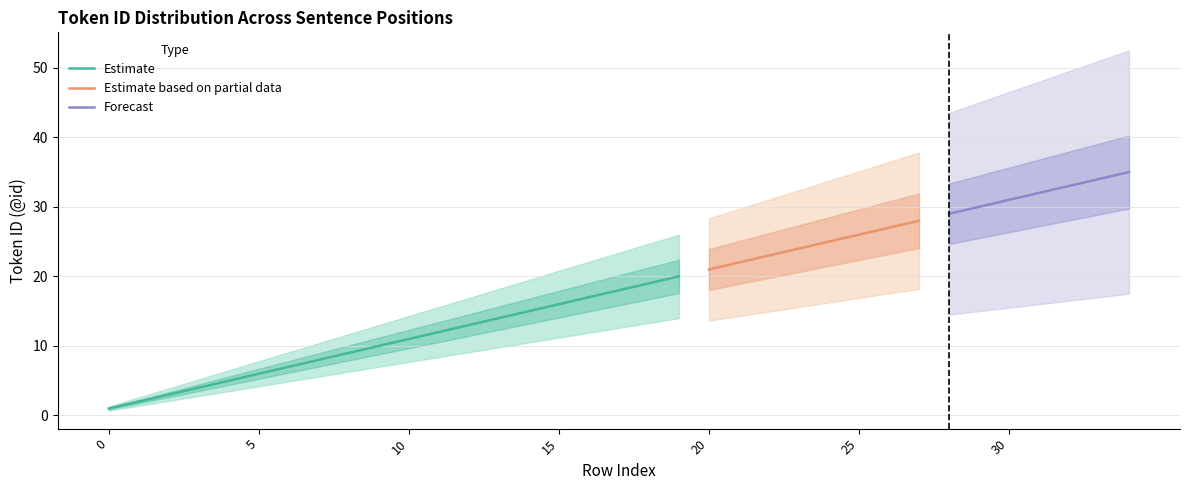

What is the difference between the values at 14 and 16?

2